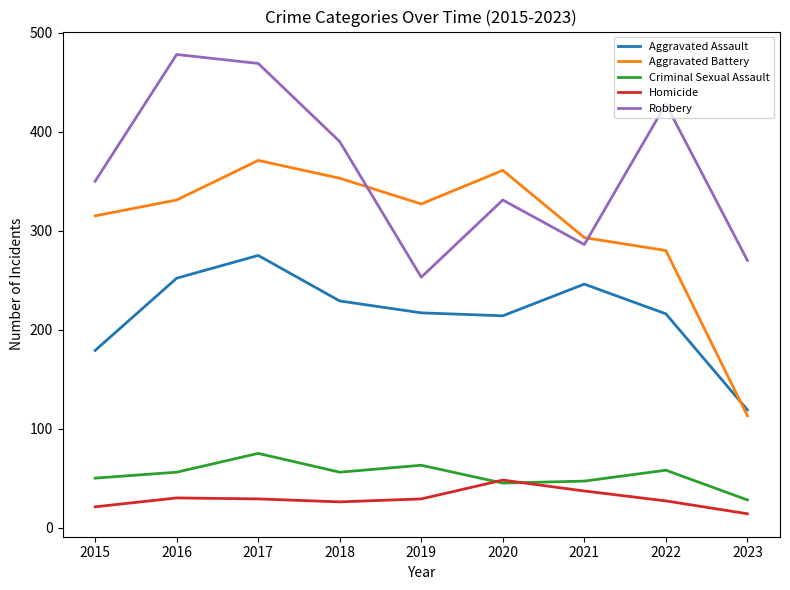

What is the spread (max minus min) of values at 2017?

440